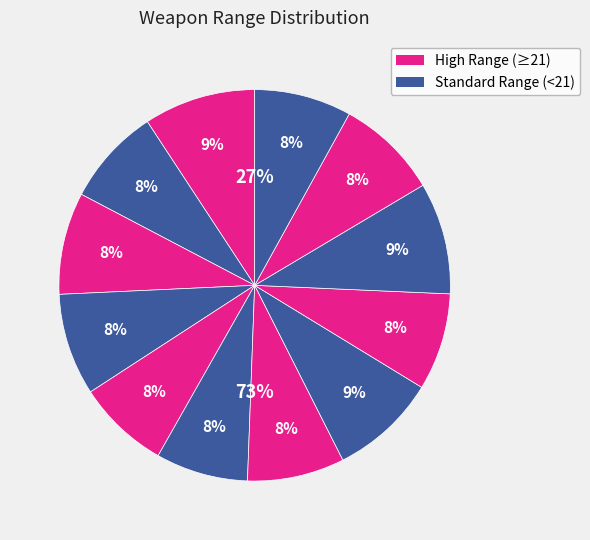

To the nearest percent, what percentage of the pie is HK USC*?

8%